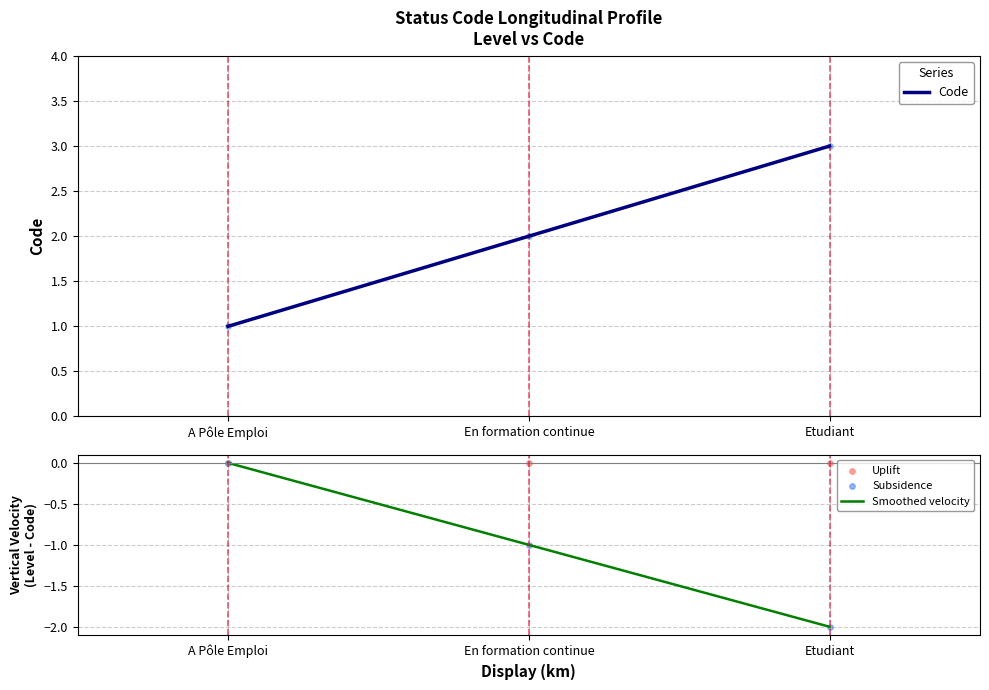

At which category is the sum across all series the highest?

A Pôle Emploi